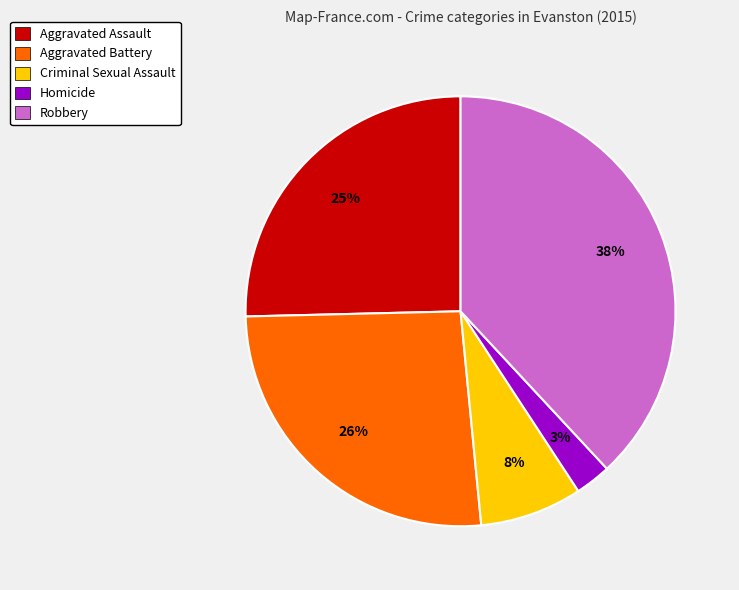

The Criminal Sexual Assault slice represents 8% of the pie. True or false?

True